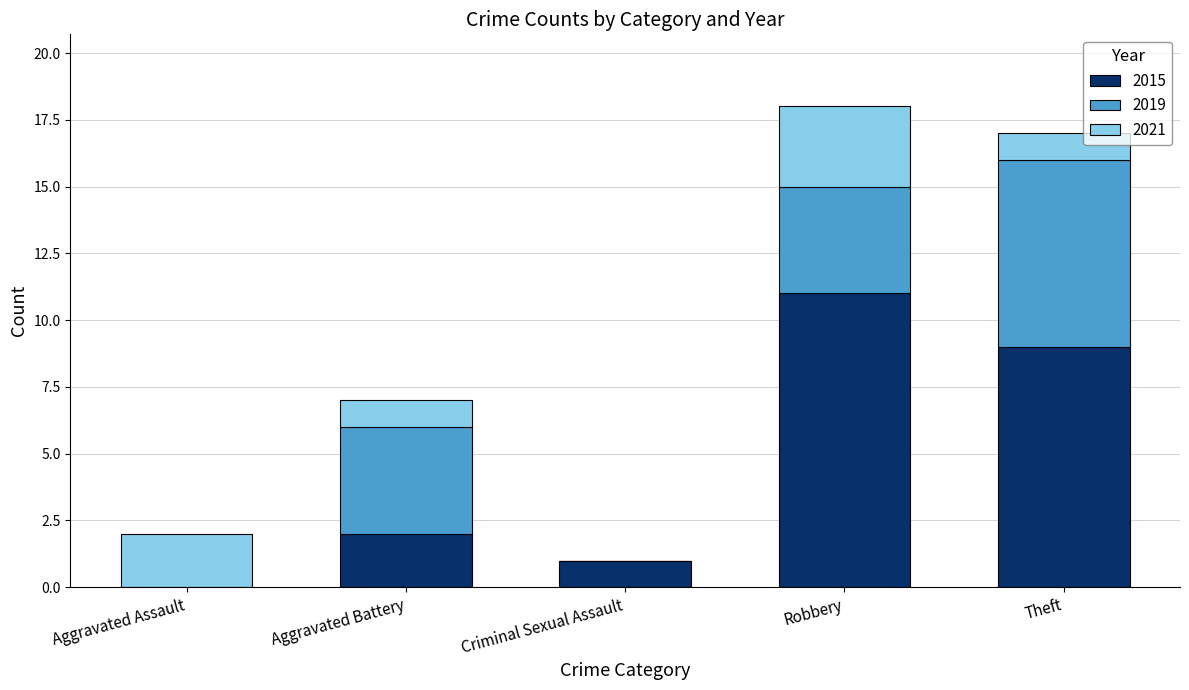

What is the total value across all series at Theft?

17